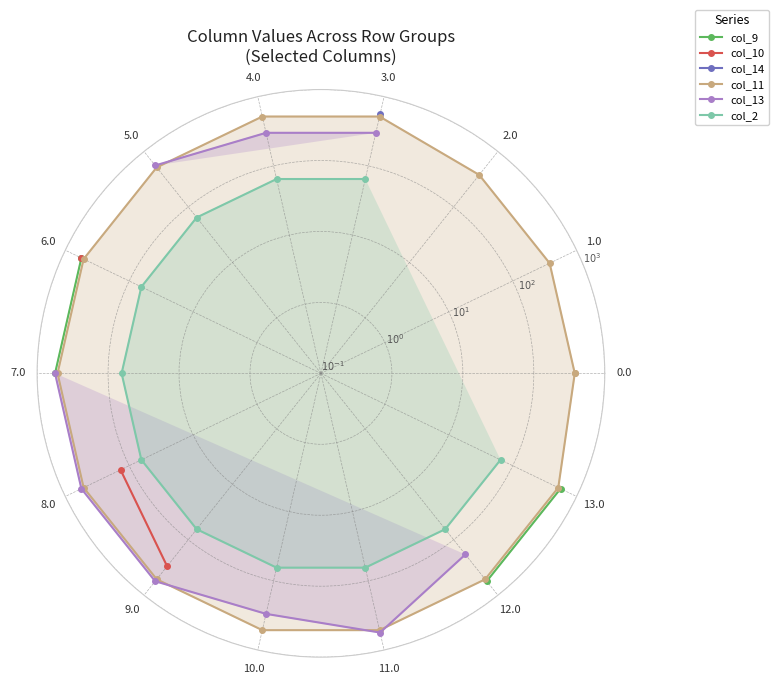

Which series has the largest range (max minus min)?

col_9